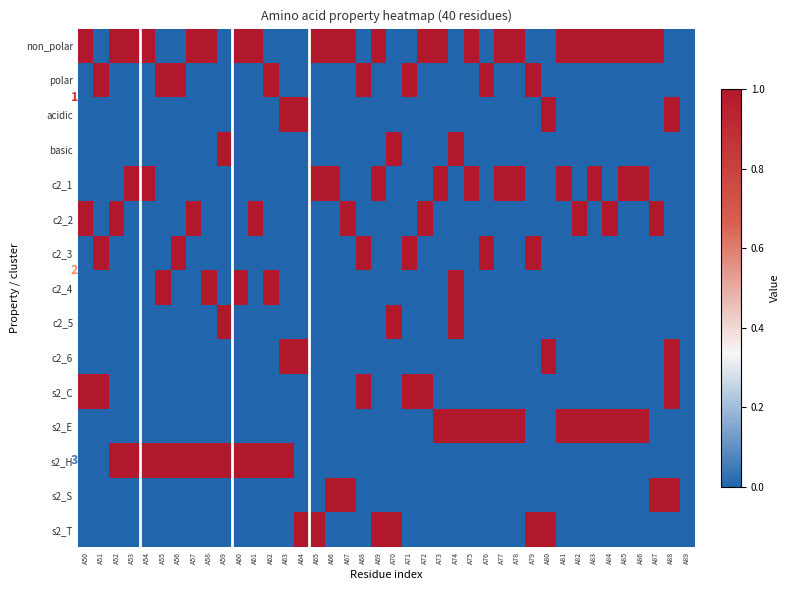

What is the total value across all series at A68?

3